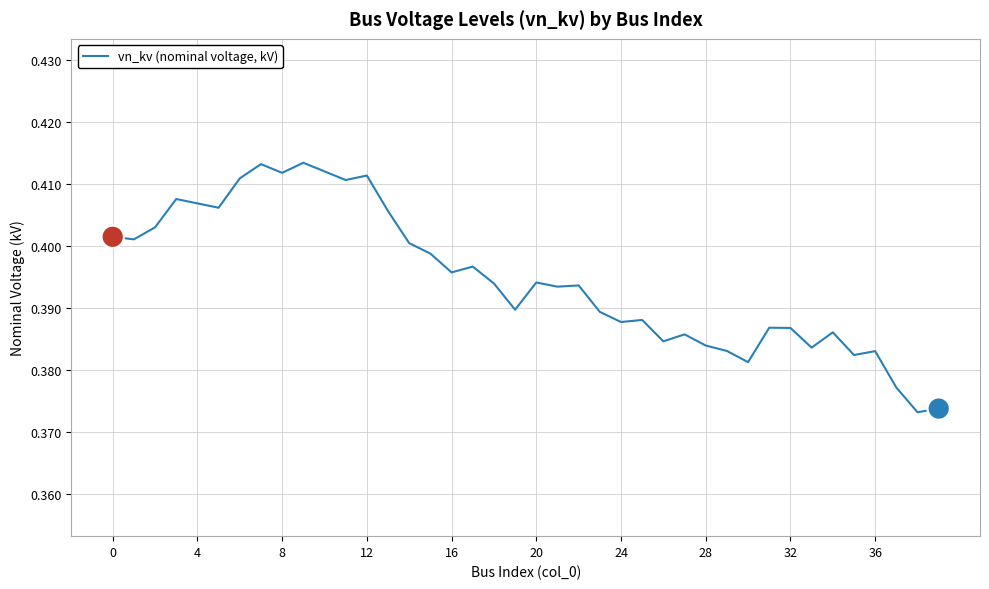

How many lines are shown in the chart?

1